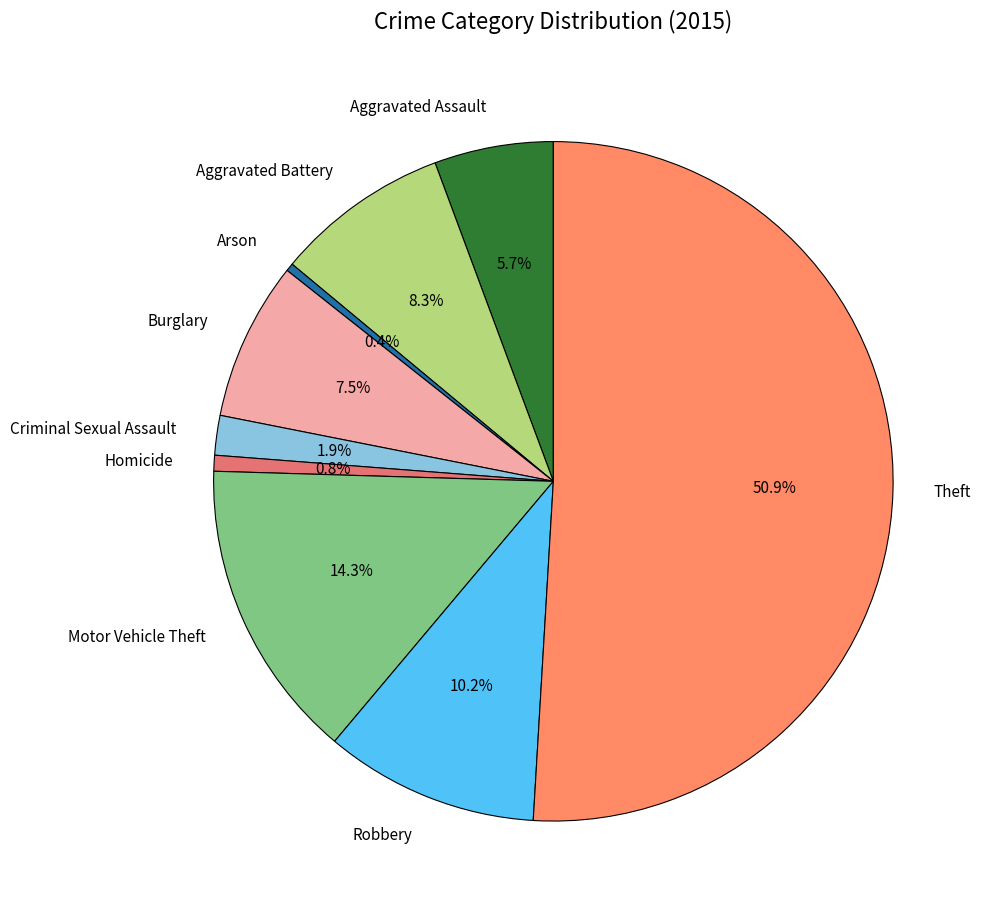

How many segments does this pie chart have?

9